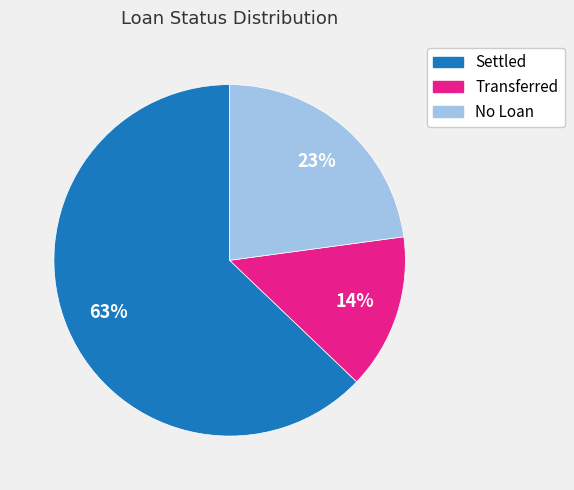

Which category has the smallest portion of the pie?

Transferred